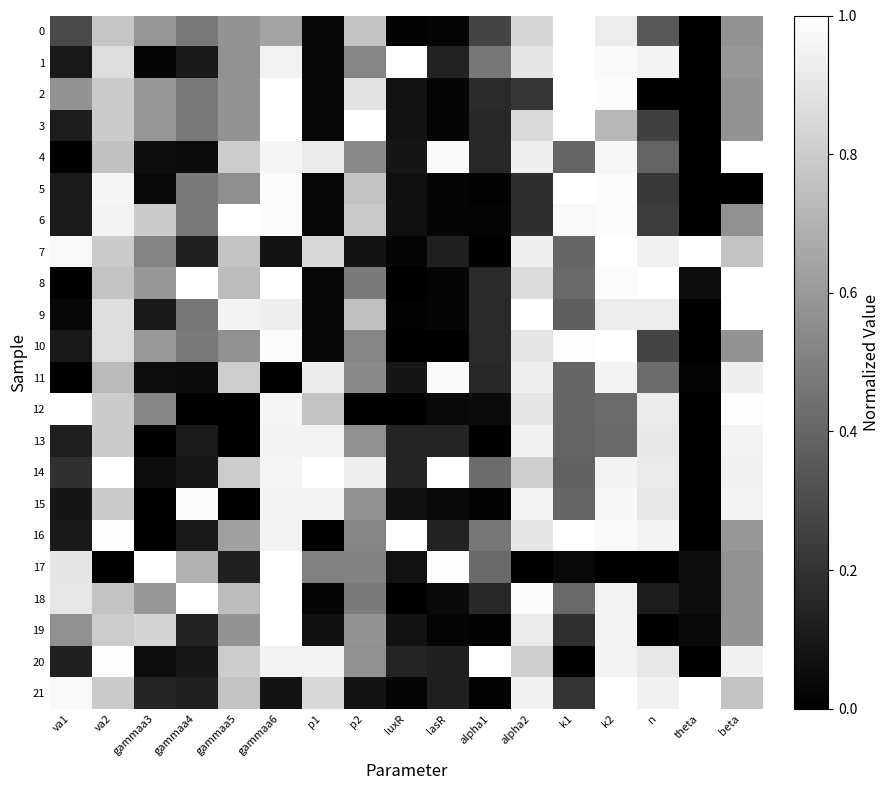

How many series are shown in this chart?

22